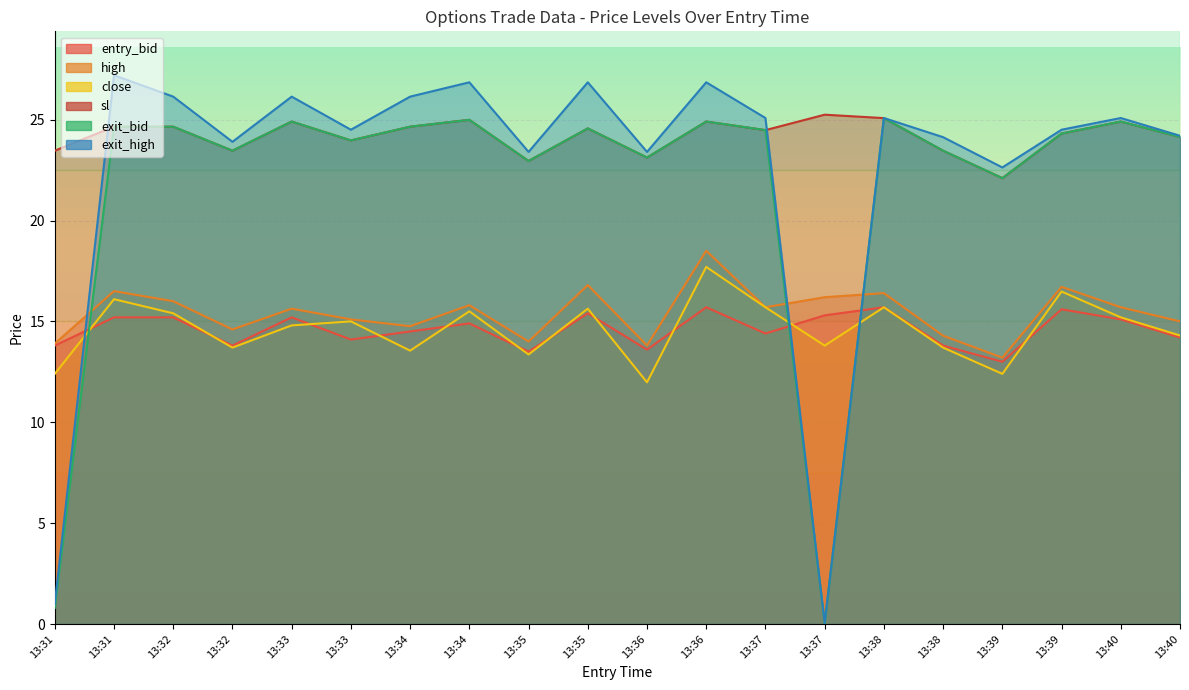

Rank the series by their maximum value, from lowest to highest.

entry_bid, close, high, exit_bid, sl, exit_high